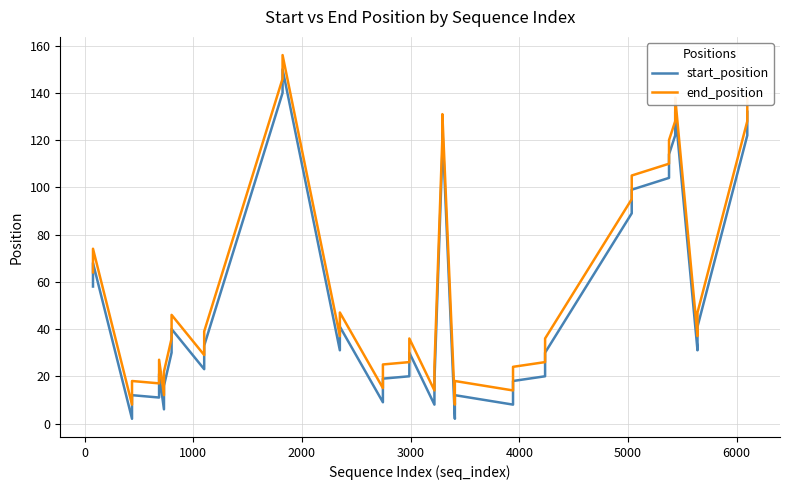

The value of end_position at 4000 is 10. True or false?

False